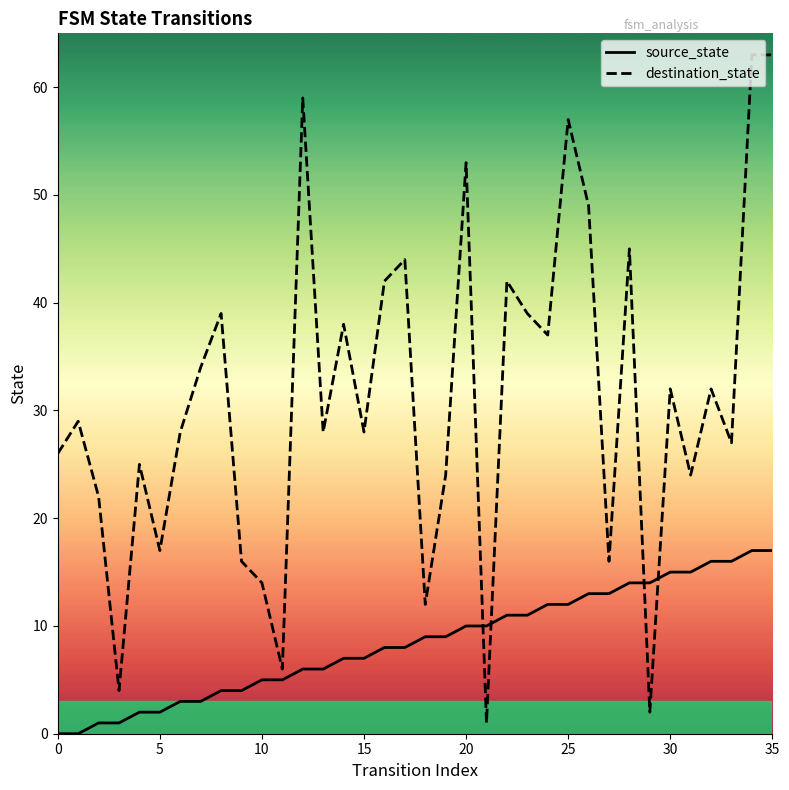

How many times do source_state and destination_state cross each other?

4